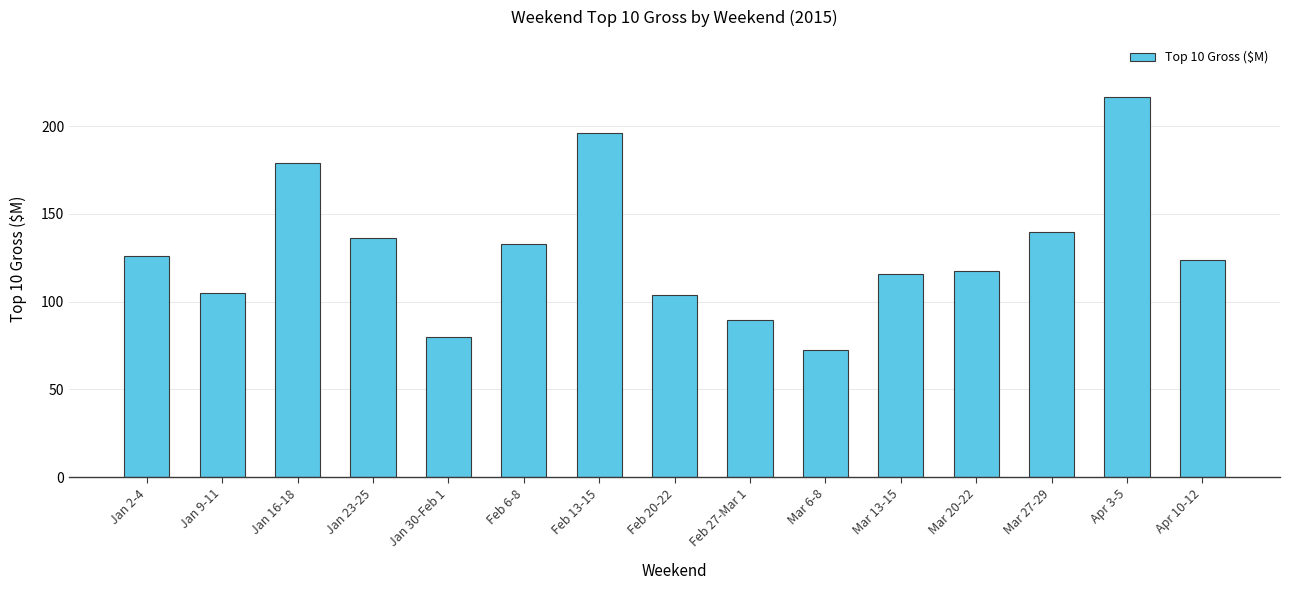

What is the ratio of the value at Feb 6-8 to the value at Apr 10-12?

1.1